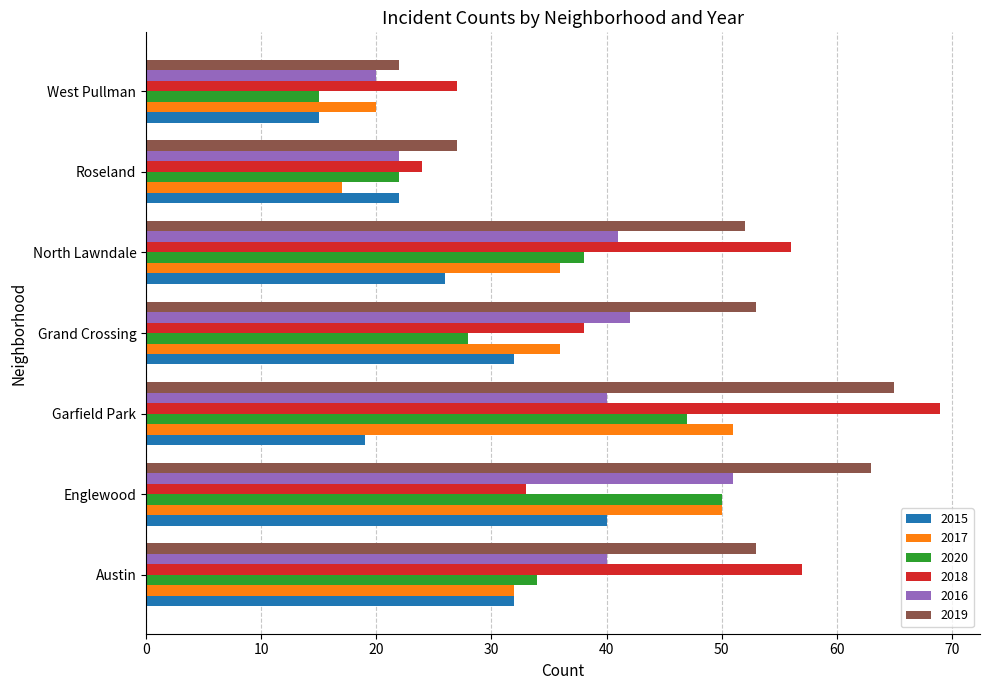

Between North Lawndale and Roseland, which series saw the biggest shift?

2018